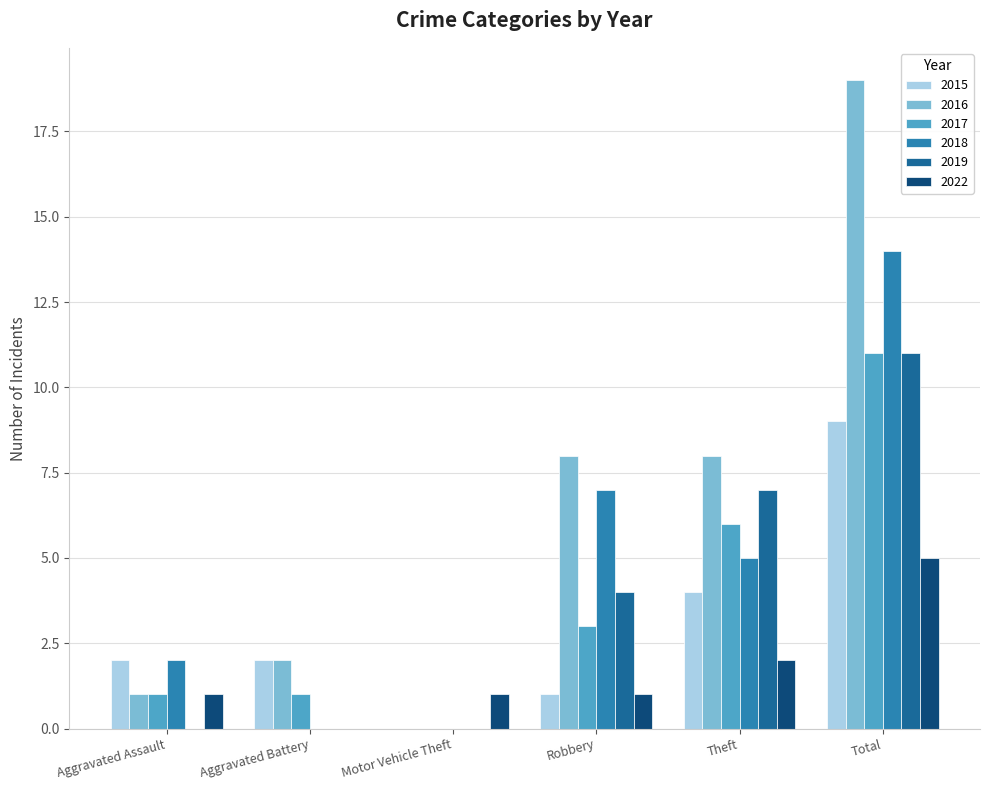

The value of 2015 at Theft is 6. True or false?

False